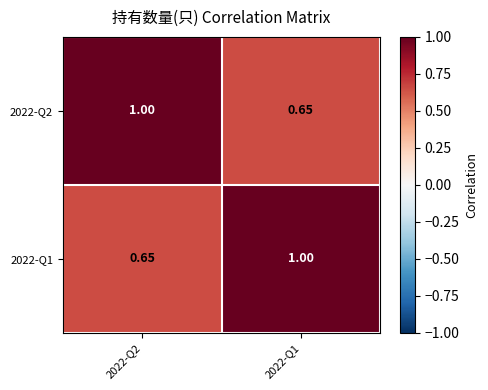

Is the value of 2022-Q1 at 2022-Q1 greater than the value of 2022-Q2 at 2022-Q1?

Yes